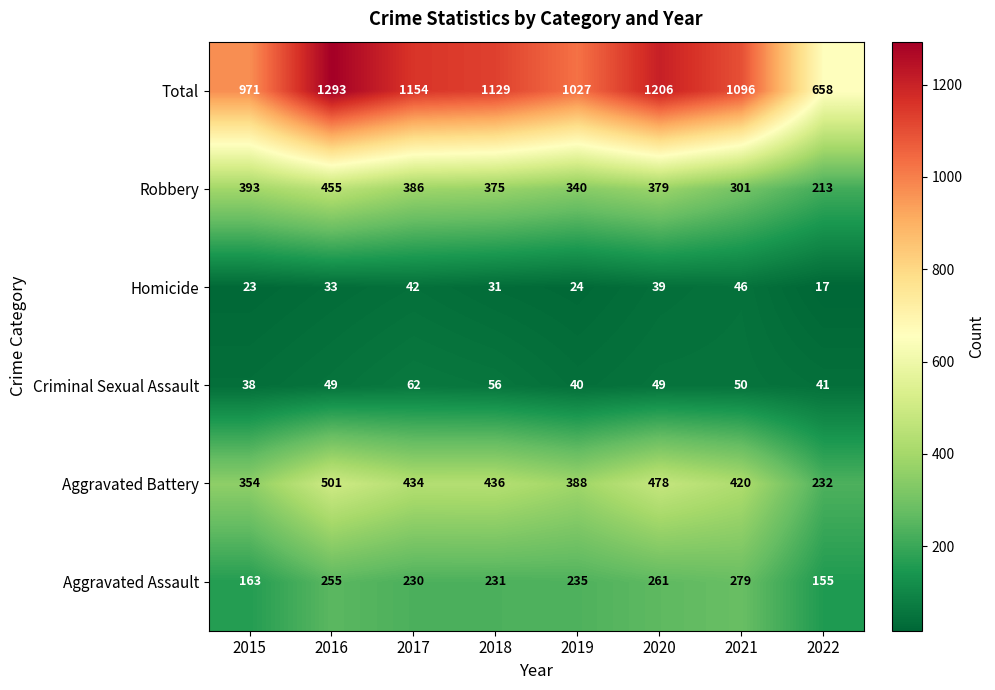

What is the difference between the highest and lowest values at 2020?

1167